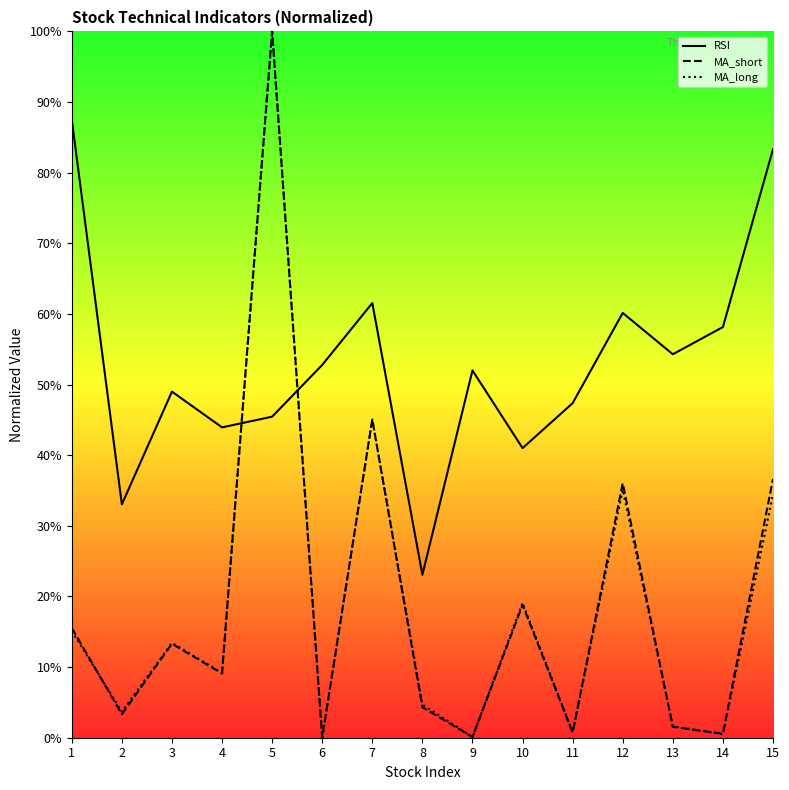

What is the maximum value shown in the chart?

100.0